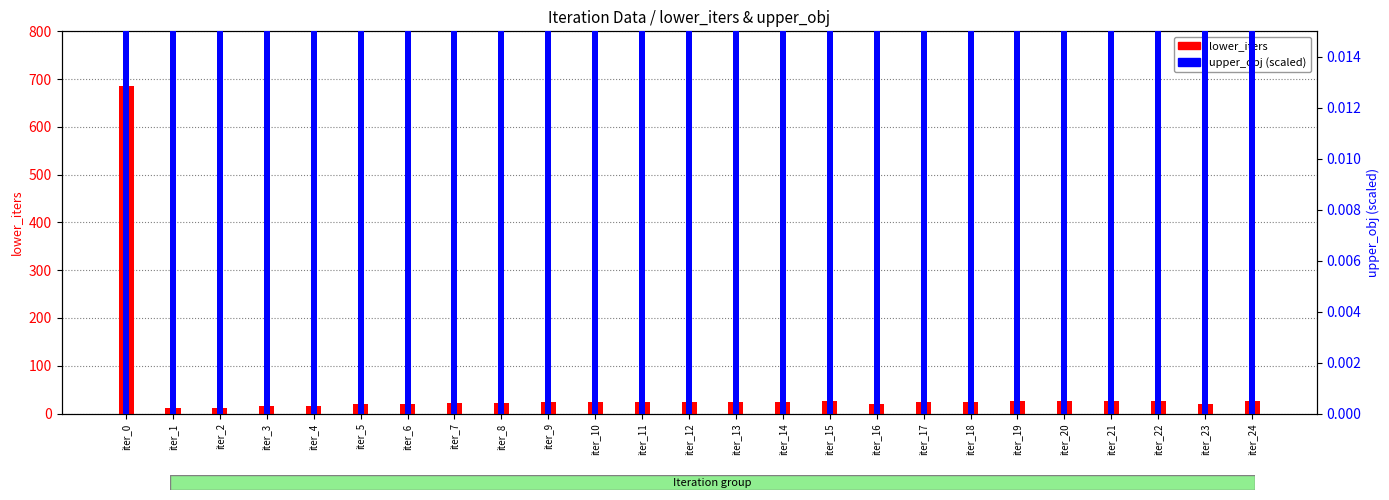

What is the difference between the maximum and minimum values in the lower_iters series?

674.0